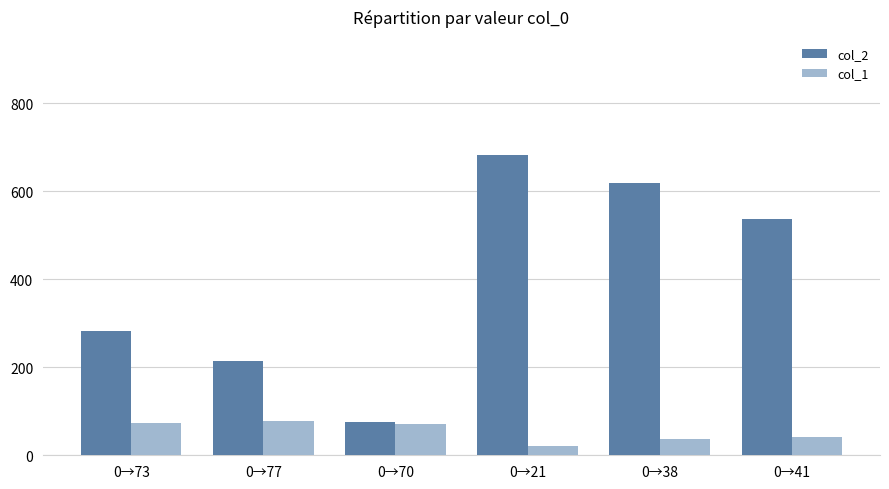

What is the spread (max minus min) of values at 0→38?

581